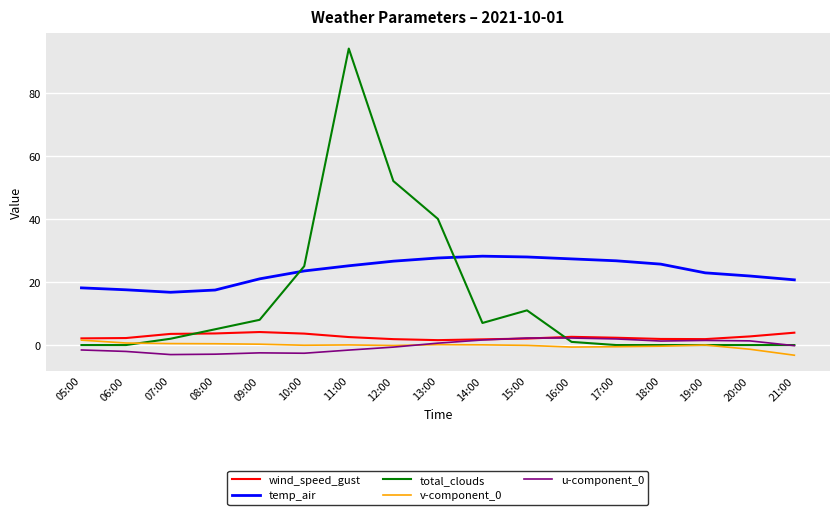

What is the total value across all series at 20:00?

24.6